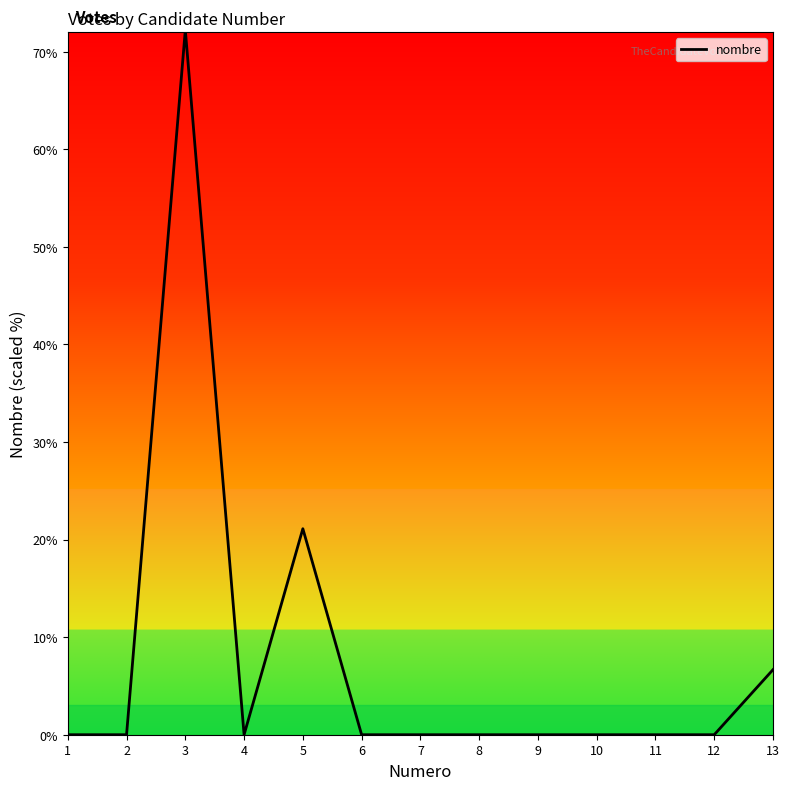

Where is the data nearest to the value 36?

5